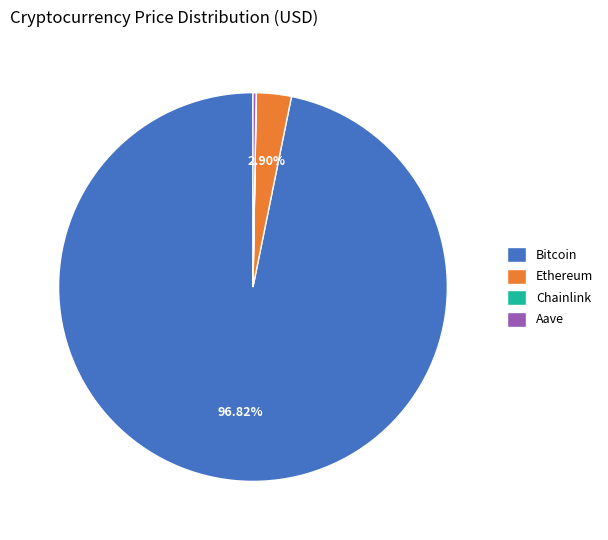

Is there a majority slice in this chart?

Yes